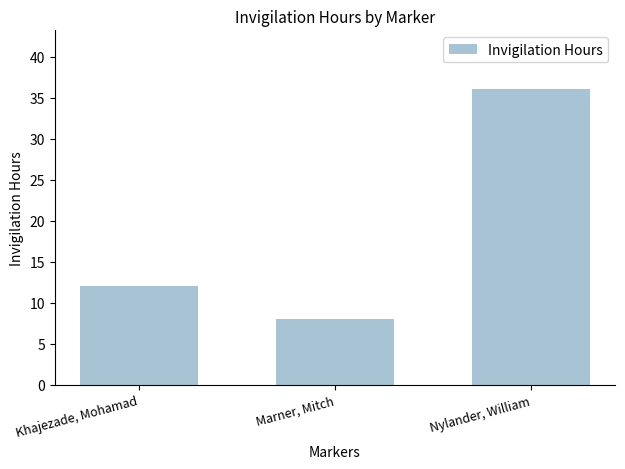

What is the label of the 3rd bar from the right?

Khajezade, Mohamad